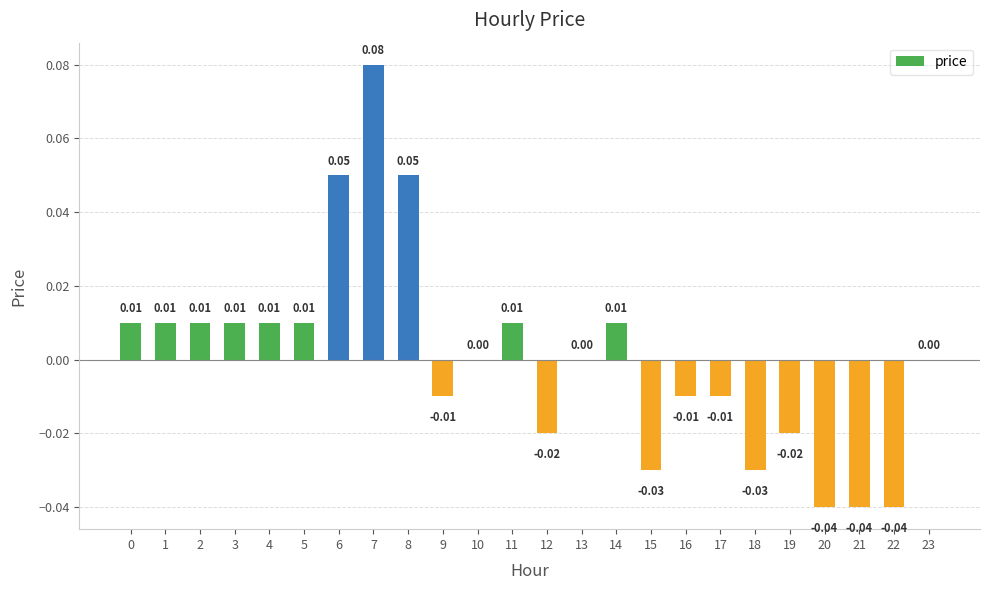

How many categories are shown in the chart?

24